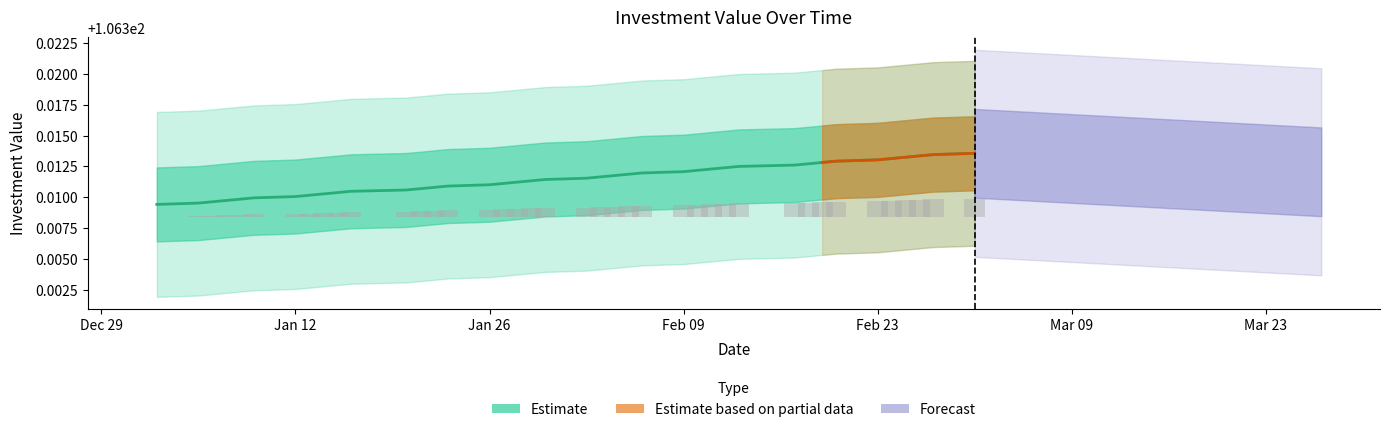

What is the ratio of the value at 2009-03-02 to the value at 2009-02-25?

1.0